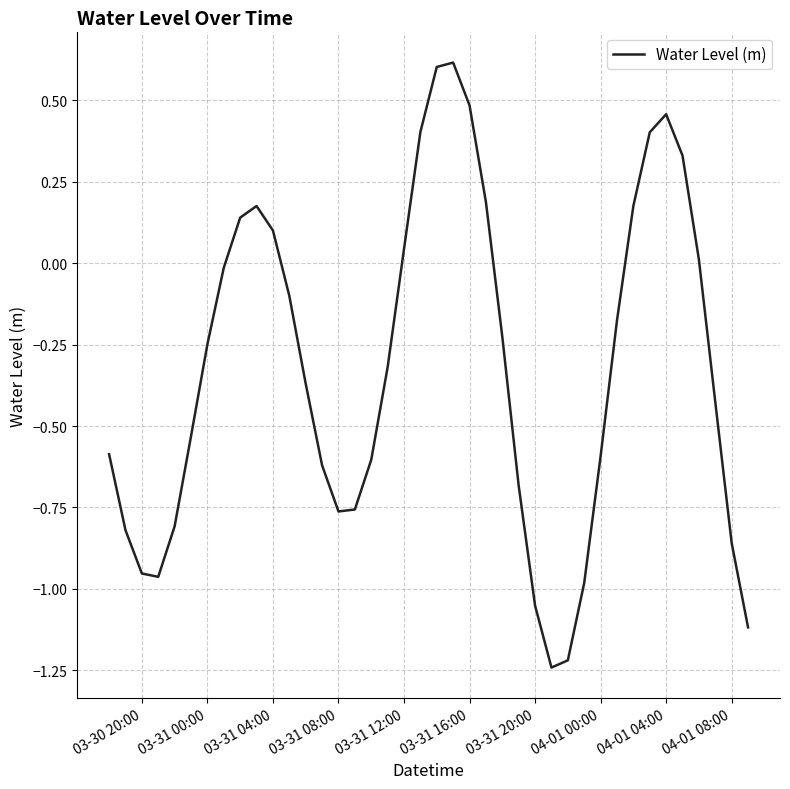

What is the maximum value shown in the chart?

0.6